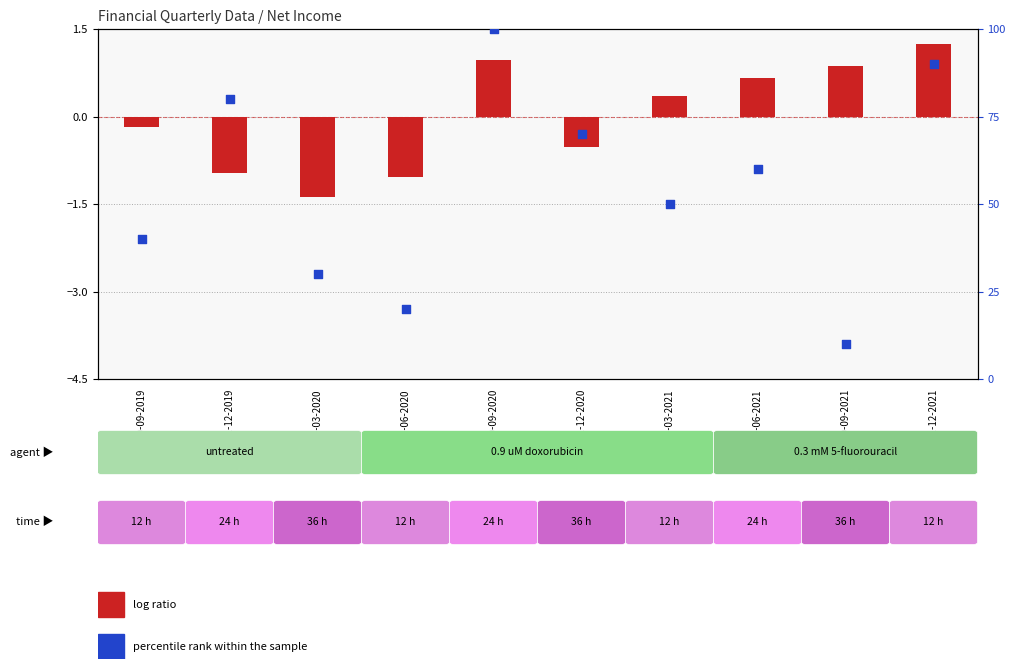

What are all the series names shown in the legend?

log ratio, percentile rank within the sample